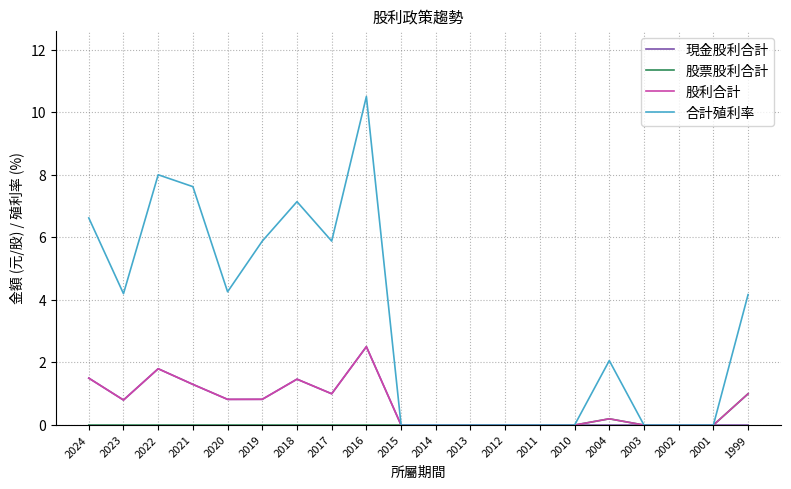

Which series has the largest total across all categories?

合計殖利率